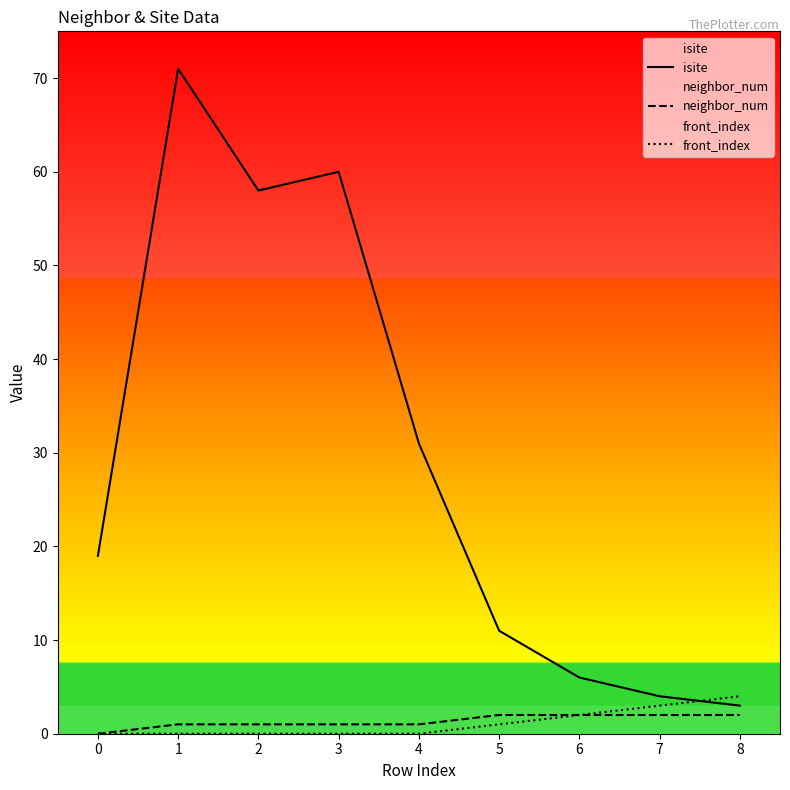

Reading right to left, what are all the values shown in this chart?

isite: 8=3	7=4	6=6	5=11	4=31	3=60	2=58	1=71	0=19
neighbor_num: 8=2	7=2	6=2	5=2	4=1	3=1	2=1	1=1	0=0
front_index: 8=4	7=3	6=2	5=1	4=0	3=0	2=0	1=0	0=0